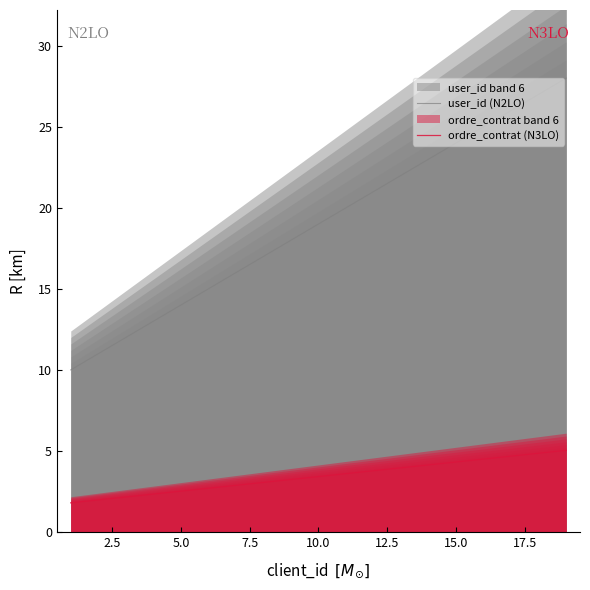

What is the lowest value of the ordre_contrat (N3LO) series?

1.8